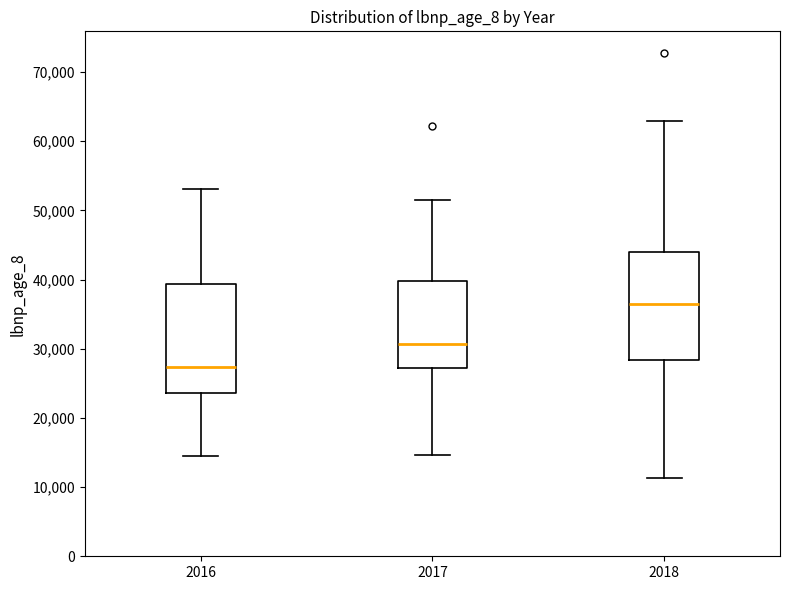

Which box's median line is the lowest?

2016